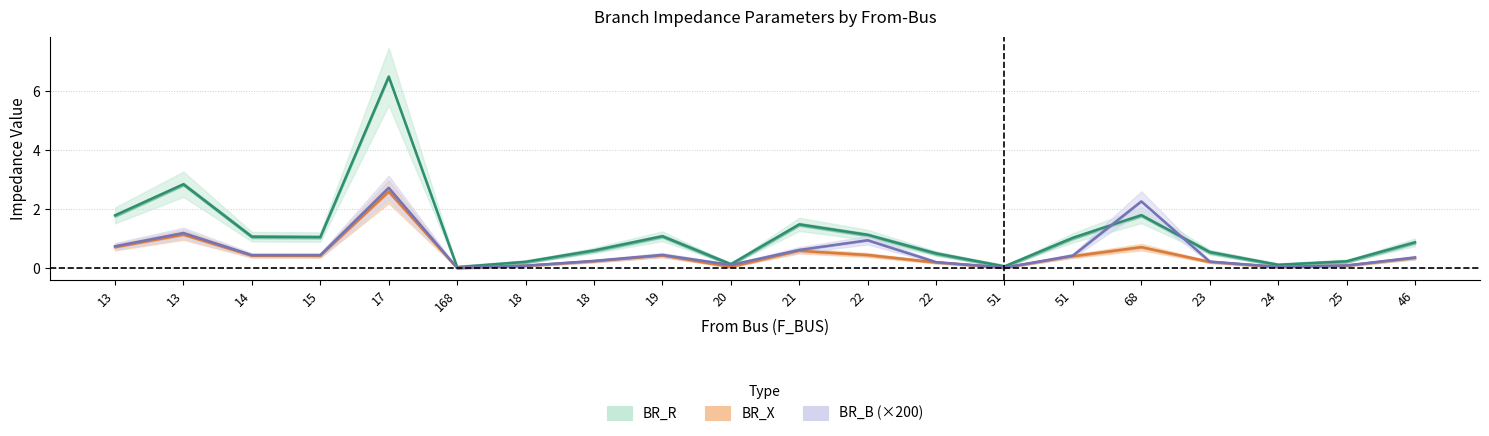

How many lines are shown in the chart?

3